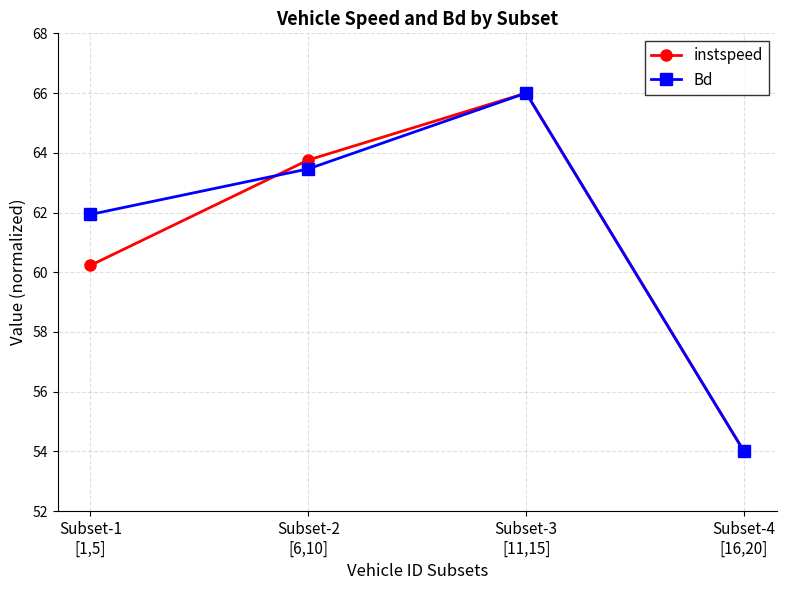

What is the greatest value displayed?

66.0